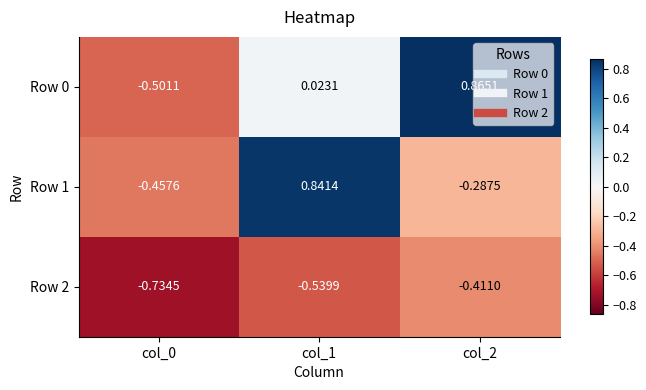

Is the value of Row 2 at col_2 greater than the value of Row 1 at col_1?

No